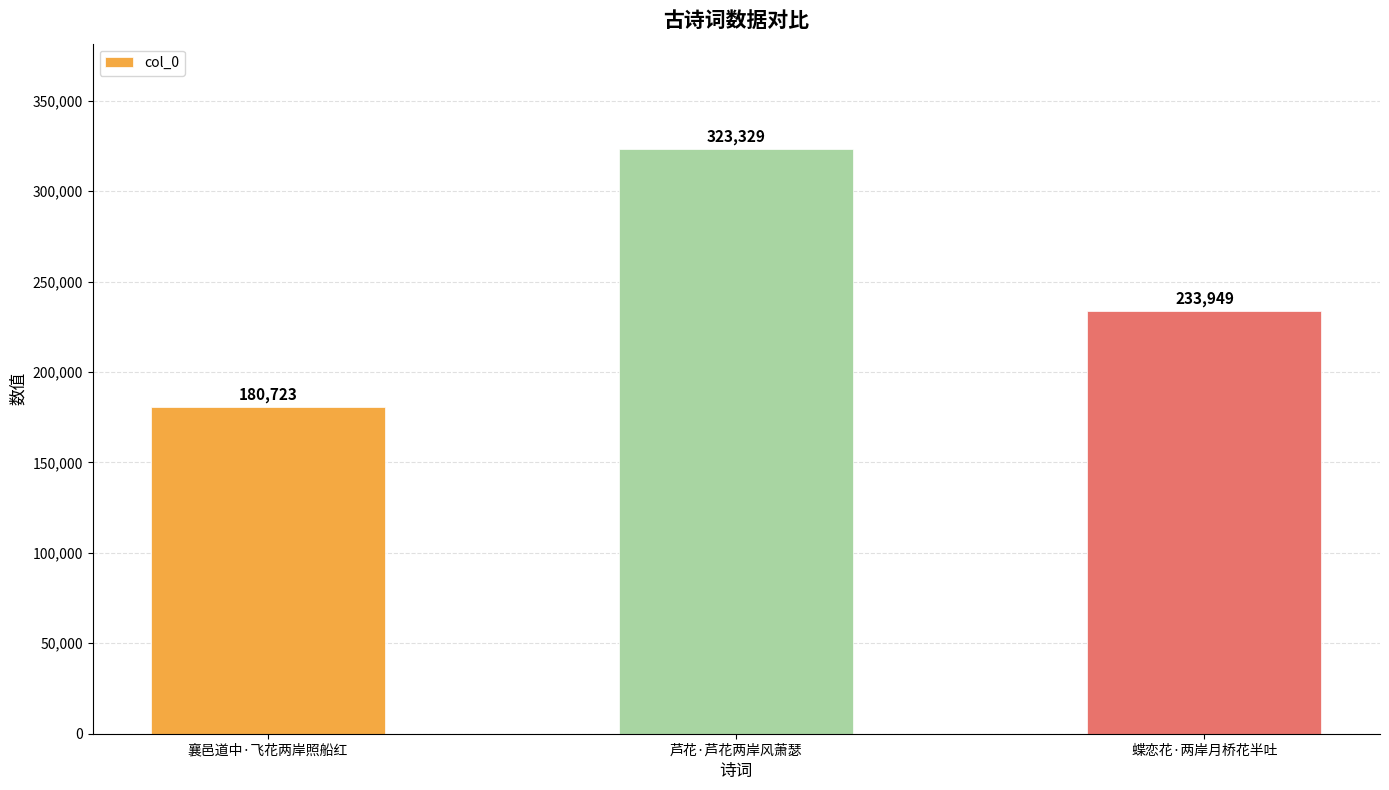

At which label does the data first exceed 233949?

芦花·芦花两岸风萧瑟